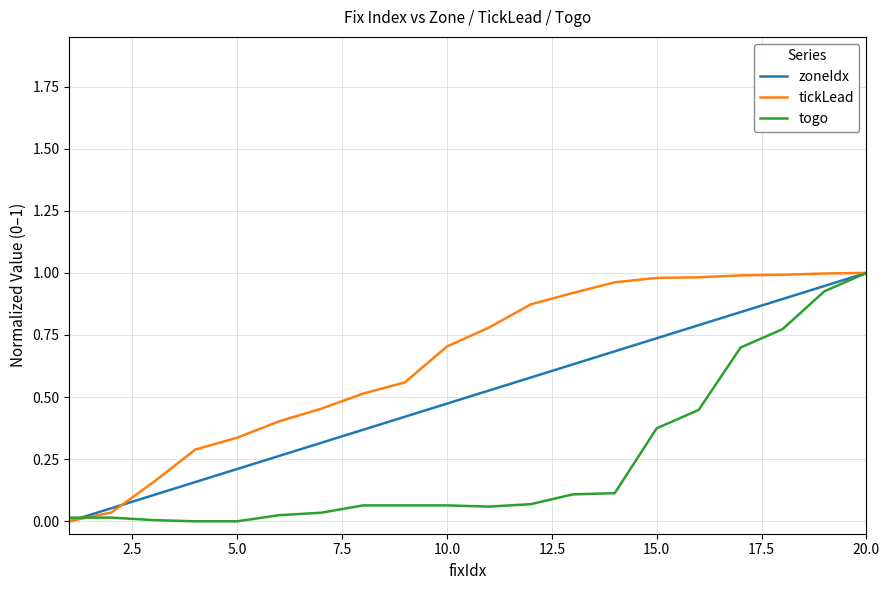

Which series has the largest total across all categories?

tickLead